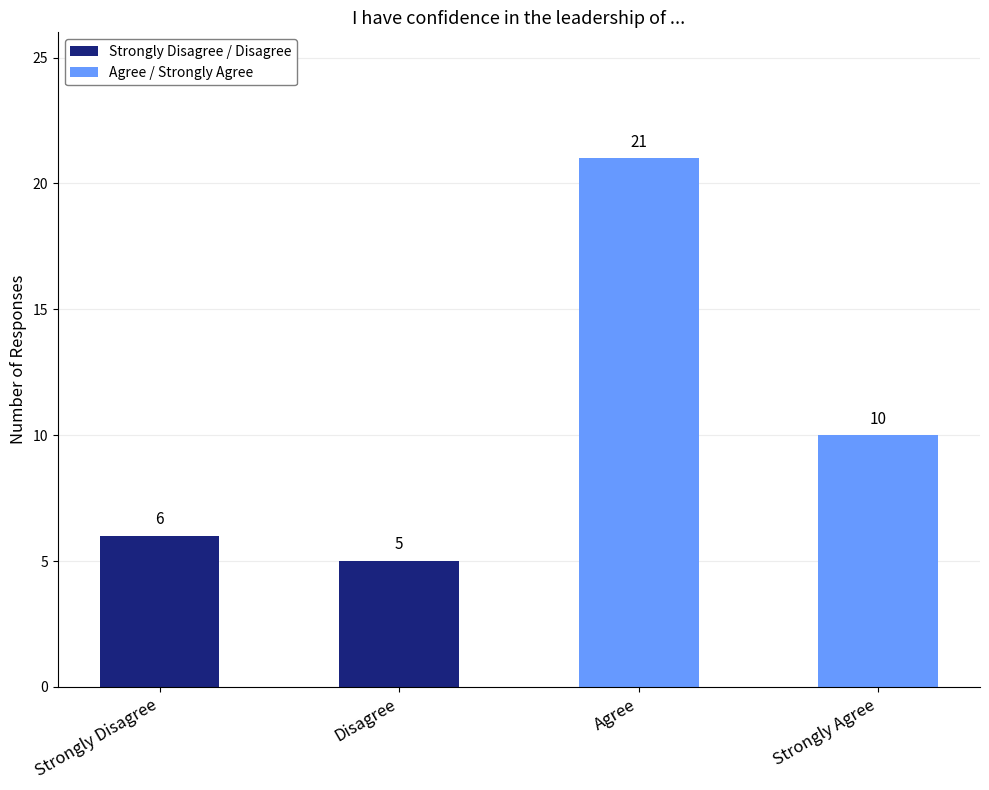

How many bars are there in total?

4